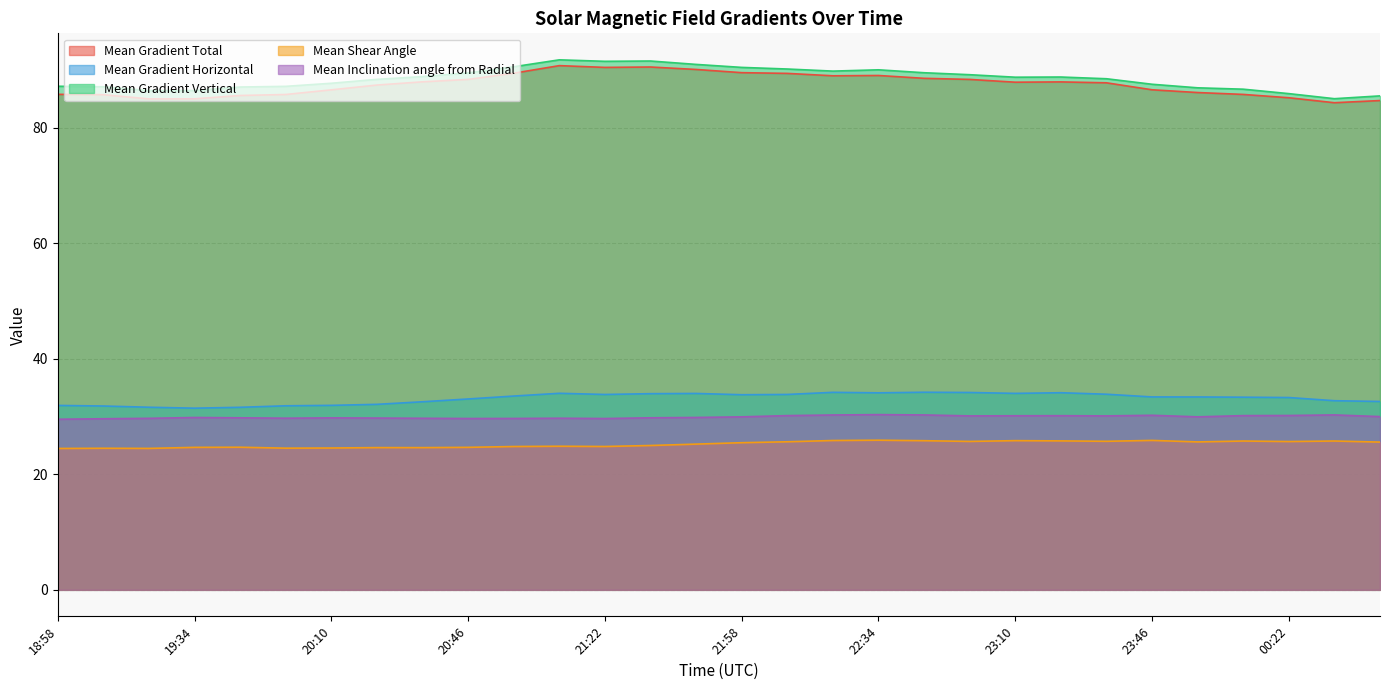

What is the label of the 27th point from the right?

19:34